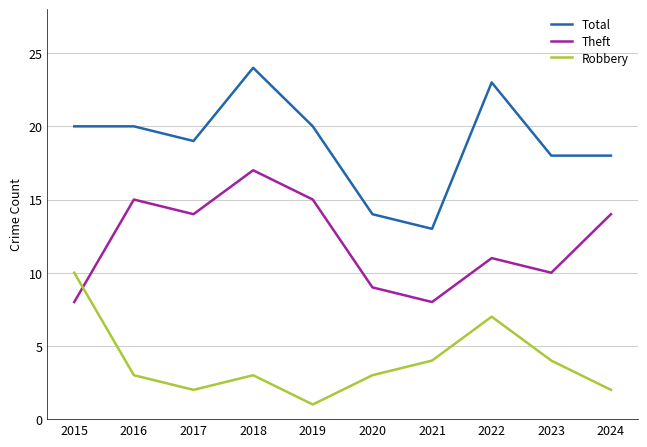

Reading left to right, what are all the values shown in this chart?

Total: 2015=20	2016=20	2017=19	2018=24	2019=20	2020=14	2021=13	2022=23	2023=18	2024=18
Theft: 2015=8	2016=15	2017=14	2018=17	2019=15	2020=9	2021=8	2022=11	2023=10	2024=14
Robbery: 2015=10	2016=3	2017=2	2018=3	2019=1	2020=3	2021=4	2022=7	2023=4	2024=2